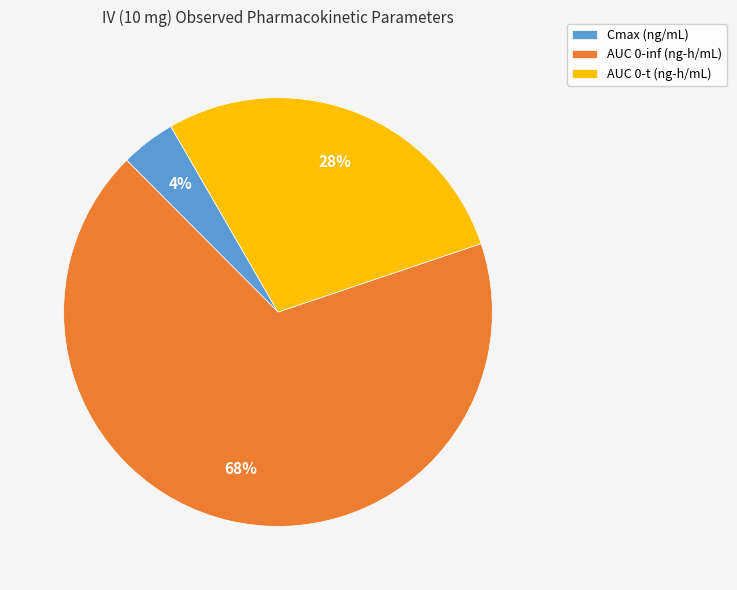

To the nearest percent, what portion does AUC 0-t (ng-h/mL) represent?

28%